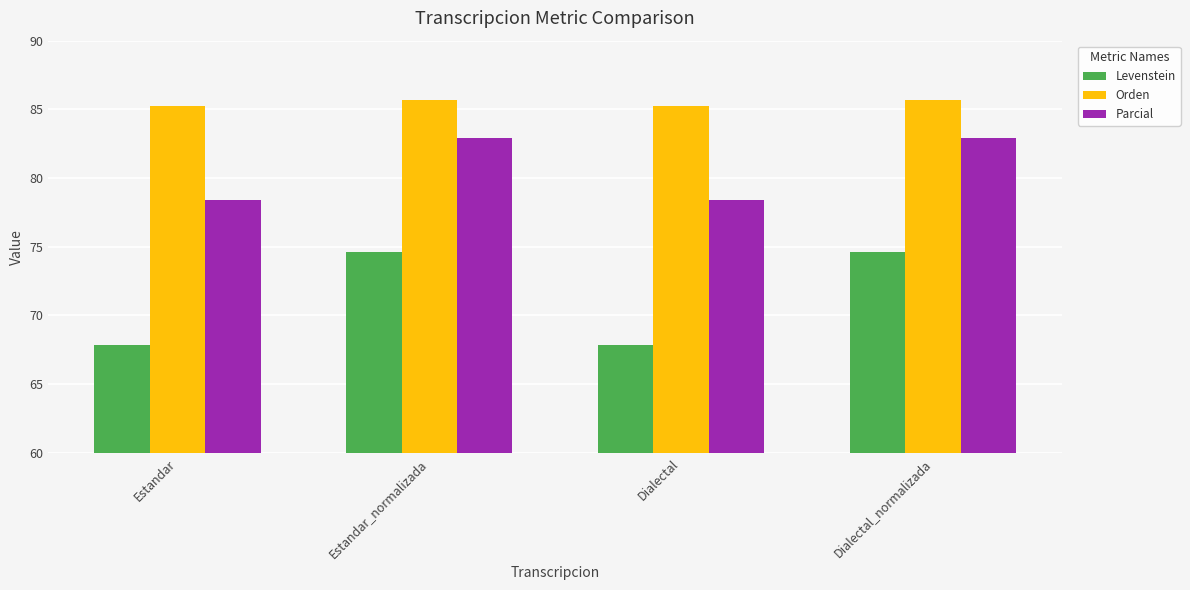

What is the highest value of the Orden series?

85.7